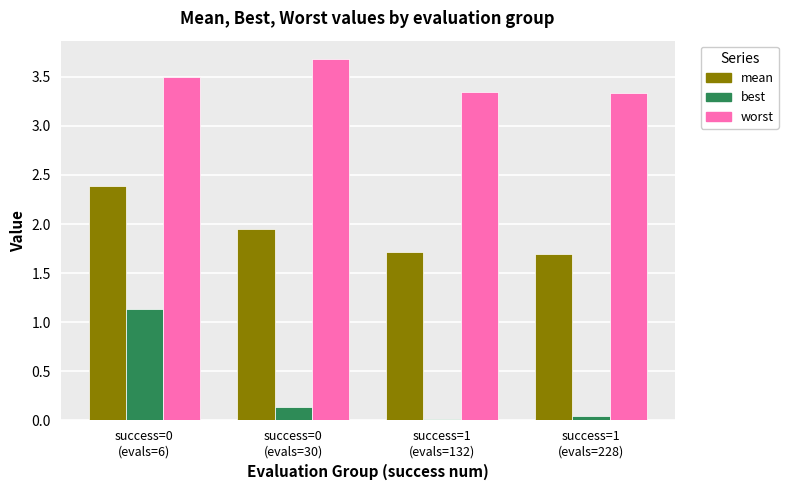

How many worst values are between 3 and 4?

4